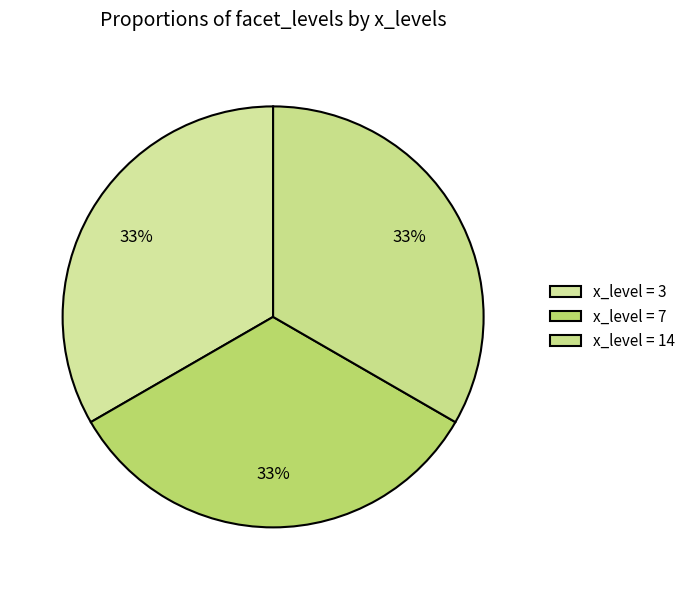

Count the number of slices in the pie.

3